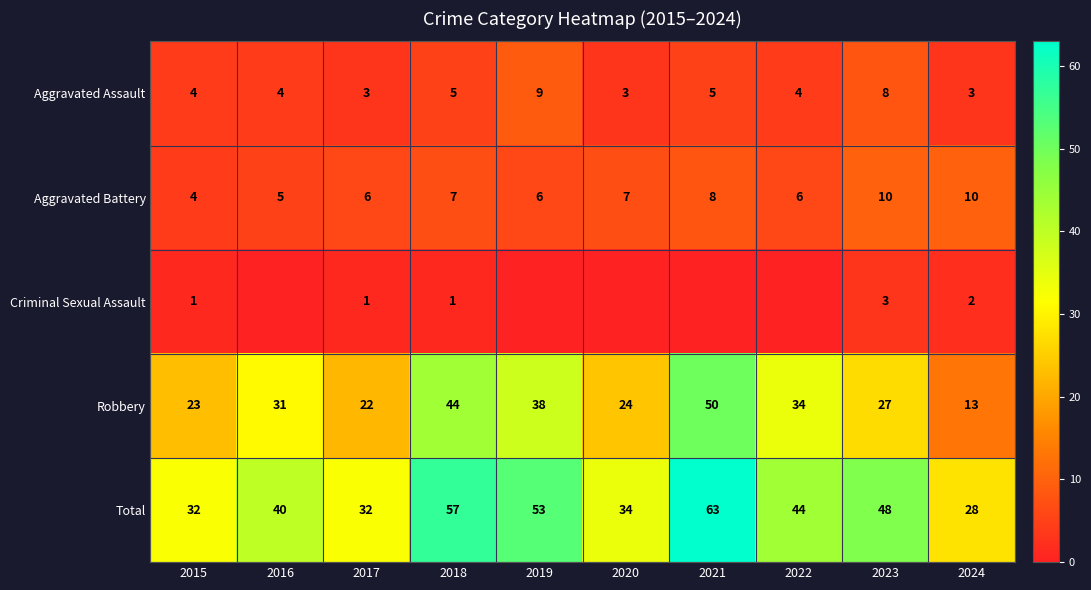

Between 2017 and 2023, which is larger?

2023